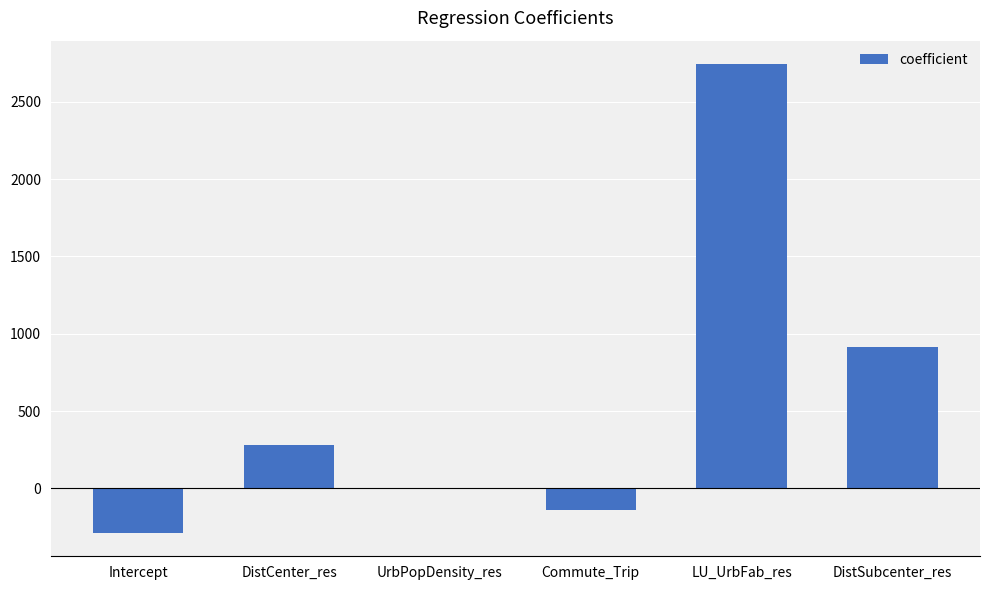

What is the sum of the values at Commute_Trip and DistSubcenter_res?

768.3